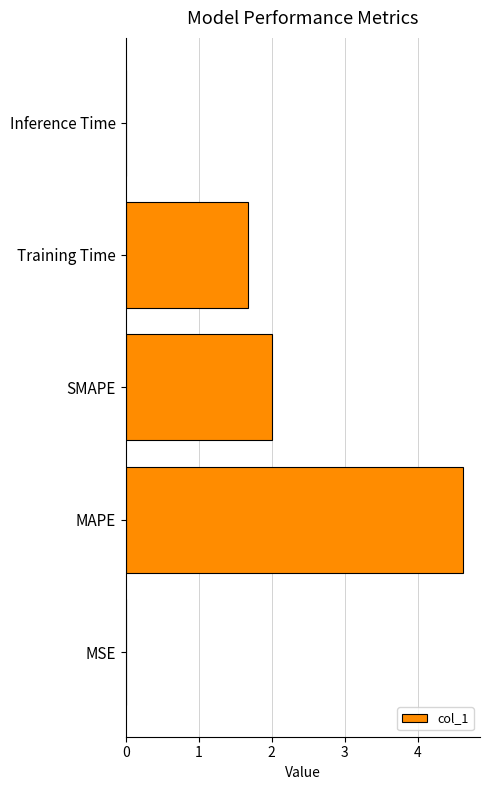

Is it true that the value at SMAPE is 1.1?

False